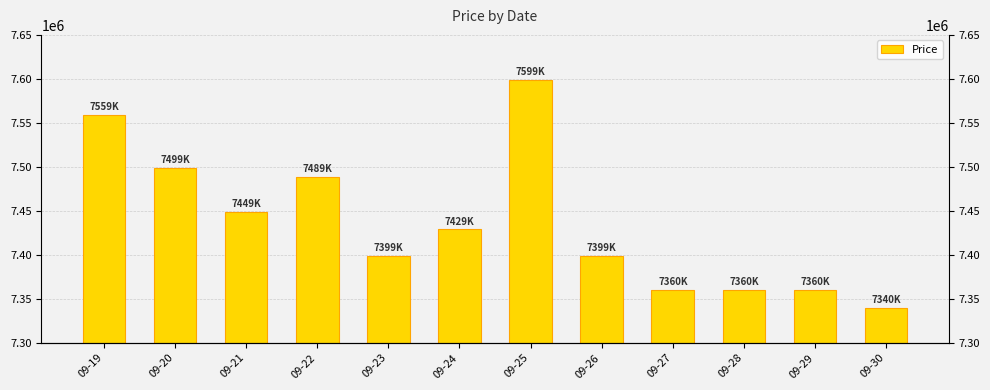

Is it true that the value at 09-24 is 4022725?

False